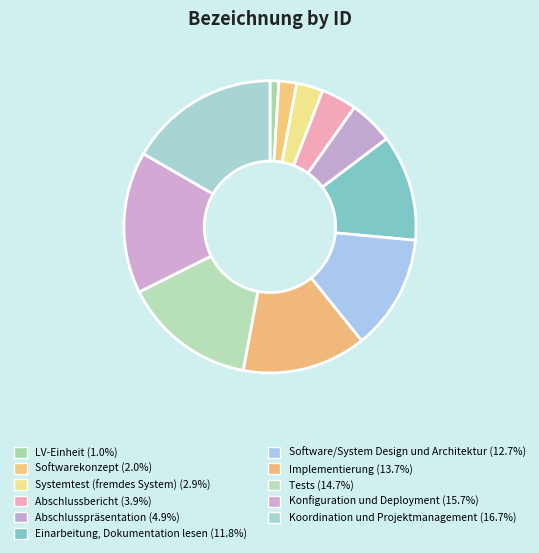

Approximately how many times larger is the value at Konfiguration und Deployment compared to Tests?

1.1